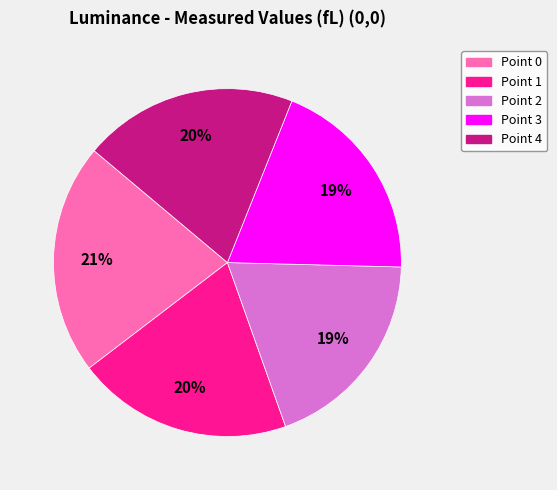

To the nearest percent, what is the difference between the largest and smallest slice percentages?

2%